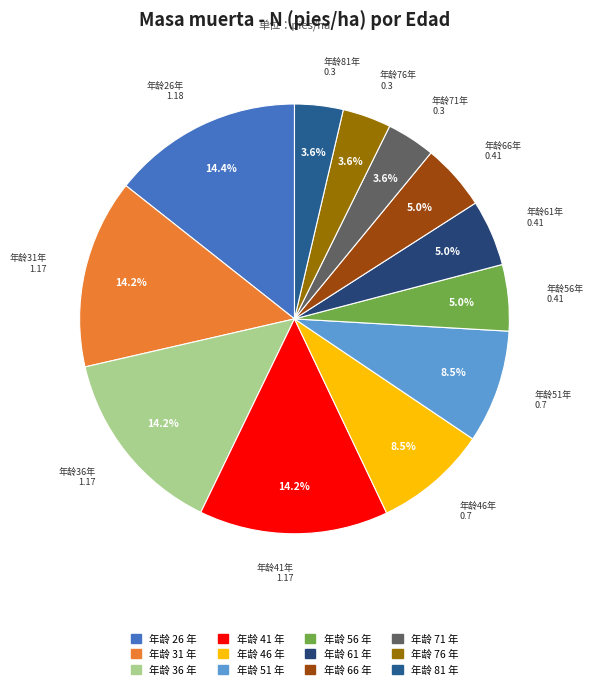

Does any single category account for the majority?

No